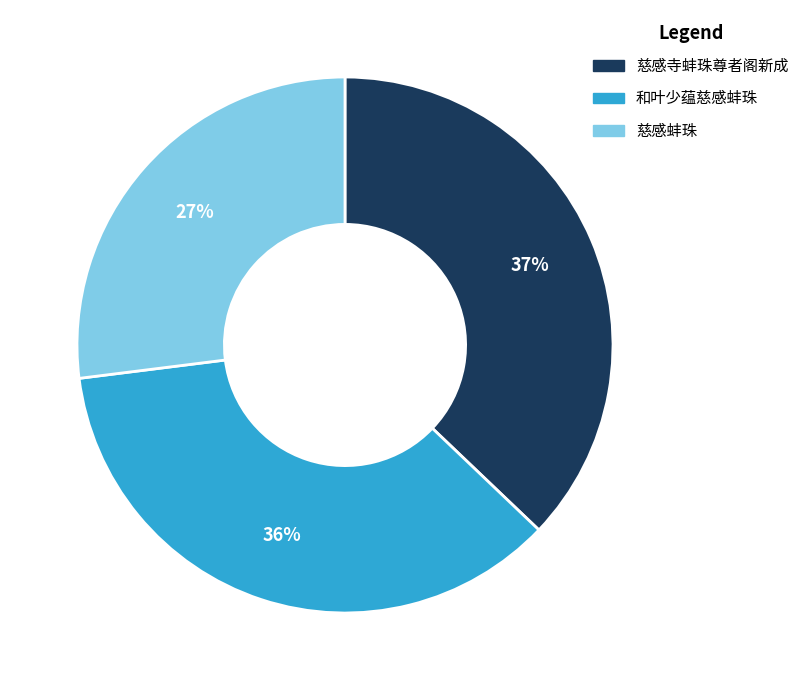

Between 慈感寺蚌珠尊者阁新成 and 和叶少蕴慈感蚌珠, which is larger?

慈感寺蚌珠尊者阁新成